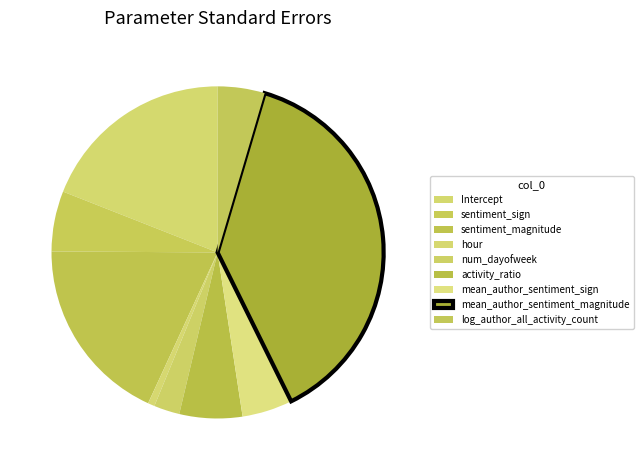

To the nearest percent, what is the average slice percentage?

11%